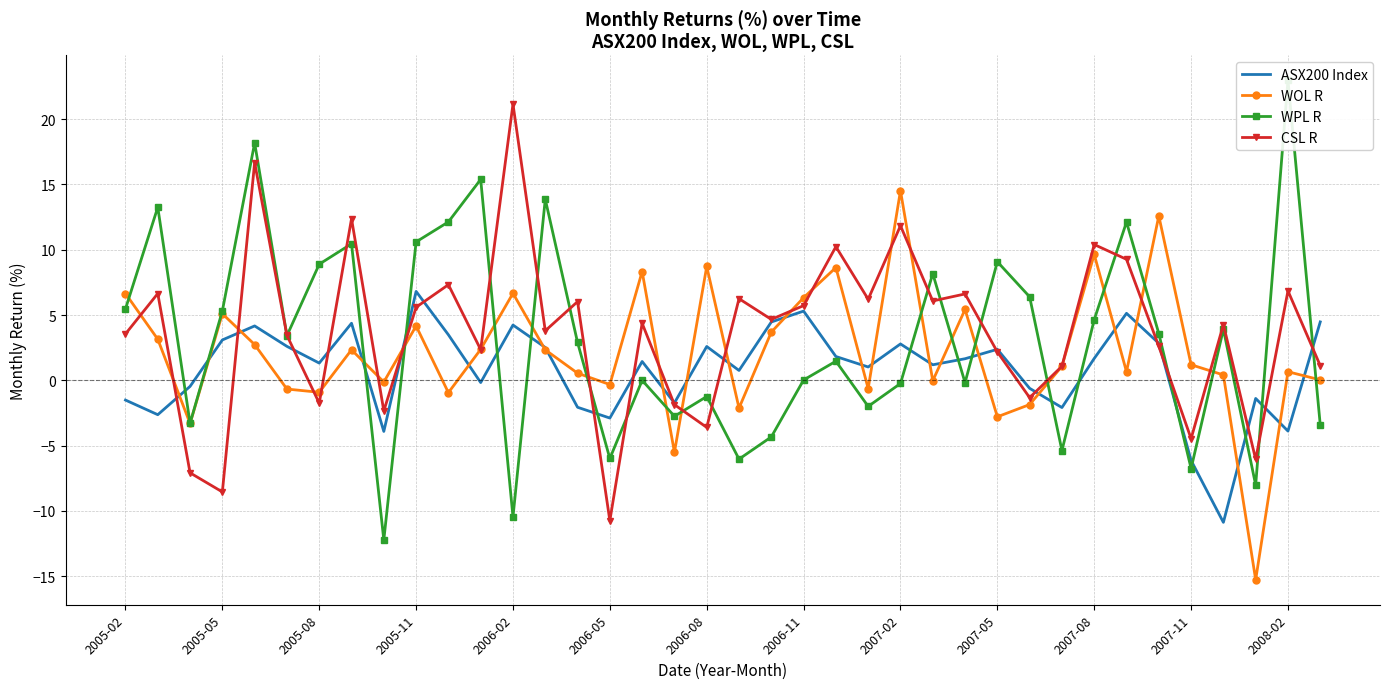

Which series has the largest total across all categories?

CSL R